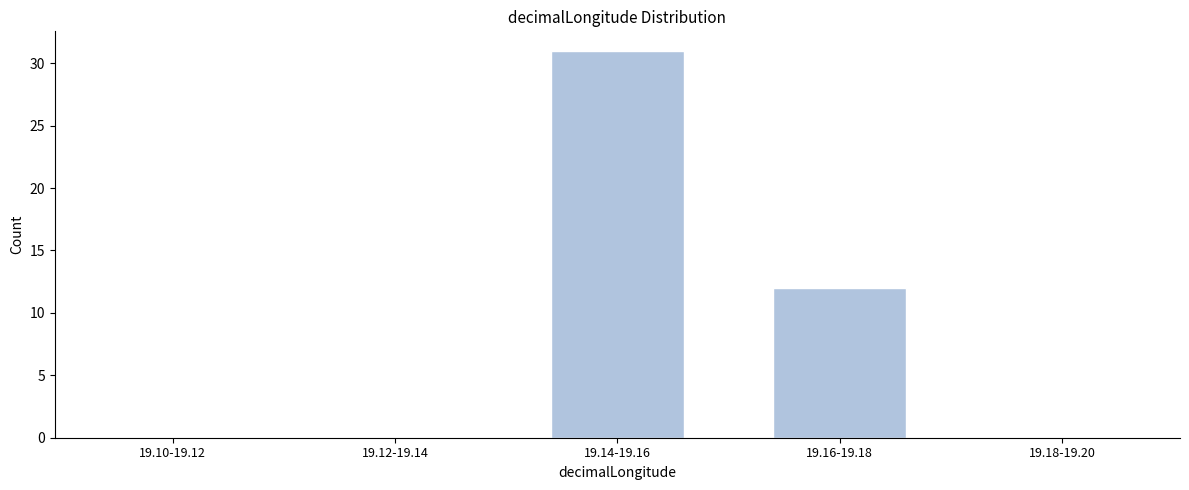

Reading right to left, transcribe all the data shown in this chart.

19.18-19.20=0	19.16-19.18=12	19.14-19.16=31	19.12-19.14=0	19.10-19.12=0